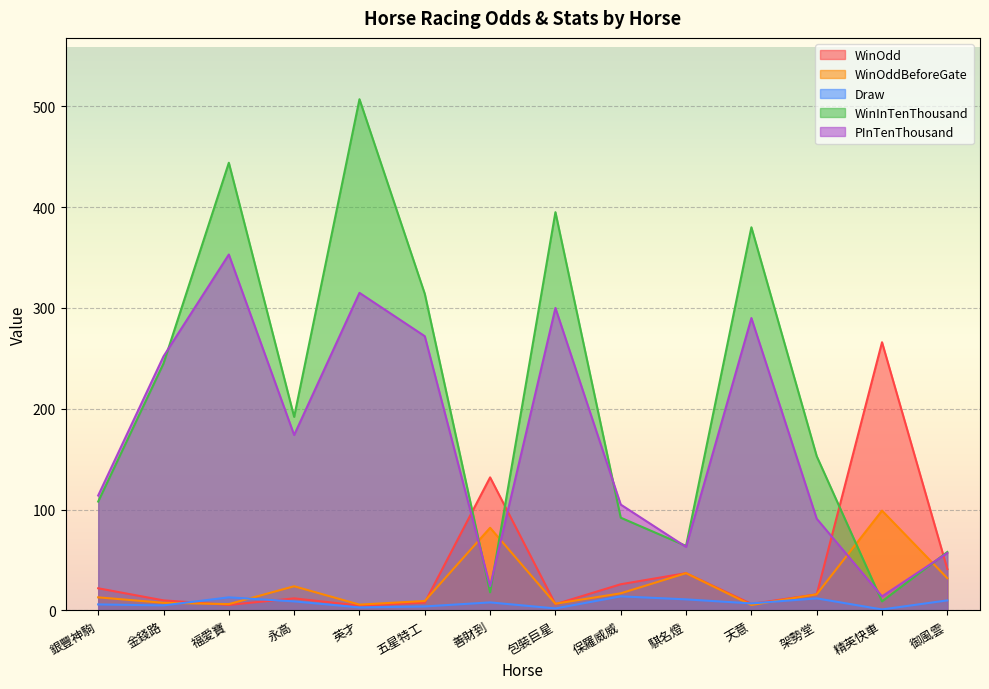

What is the difference between the WinOddBeforeGate values at 福愛寶 and 包裝巨星?

0.4